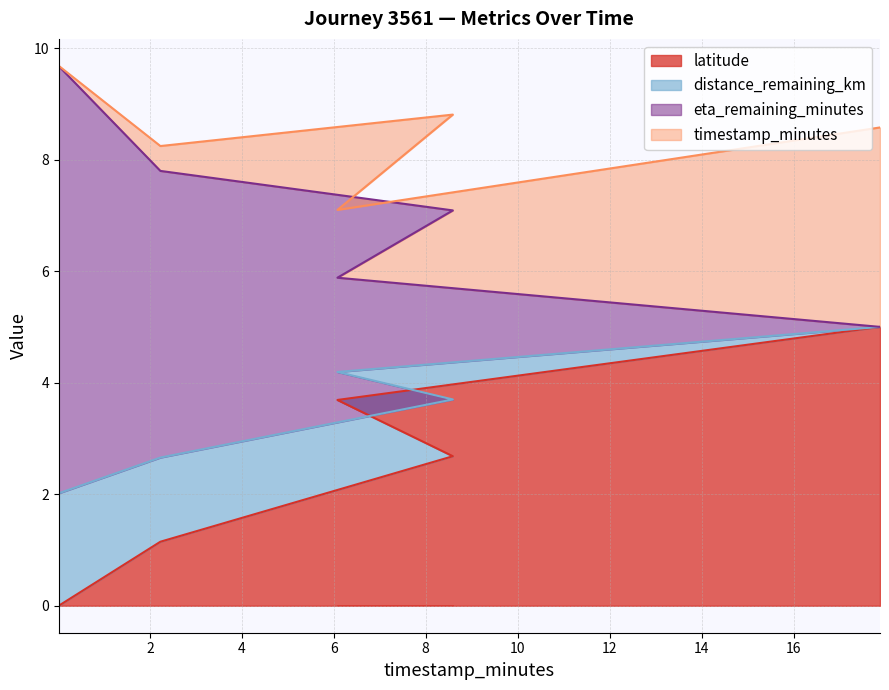

True or false: distance_remaining_km and latitude intersect in this chart.

False